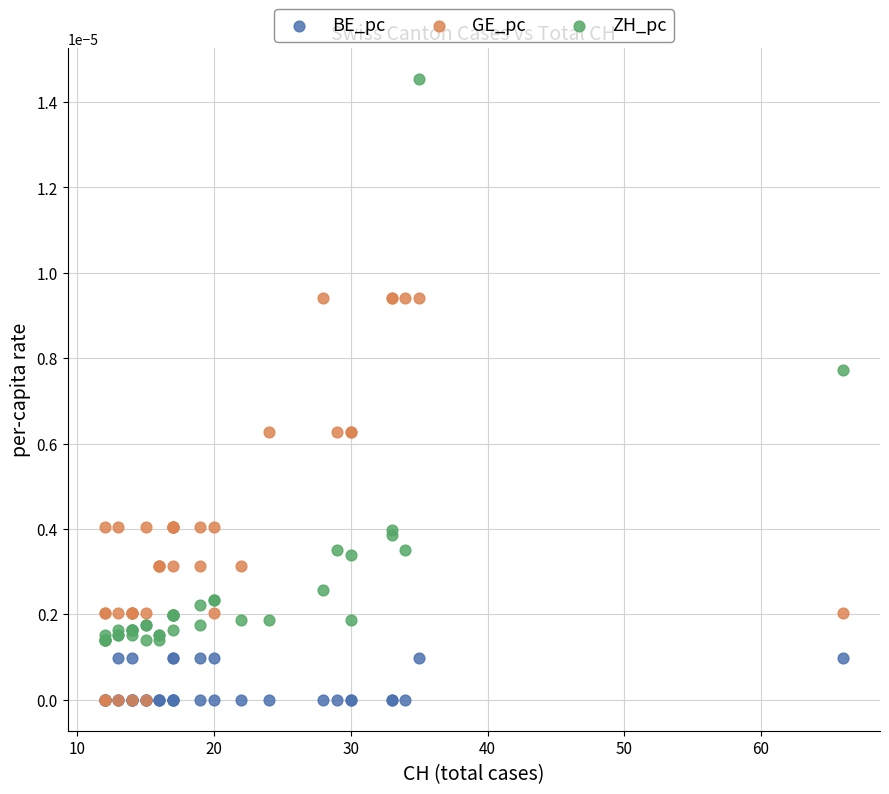

Which series reaches the maximum Y coordinate?

ZH_pc